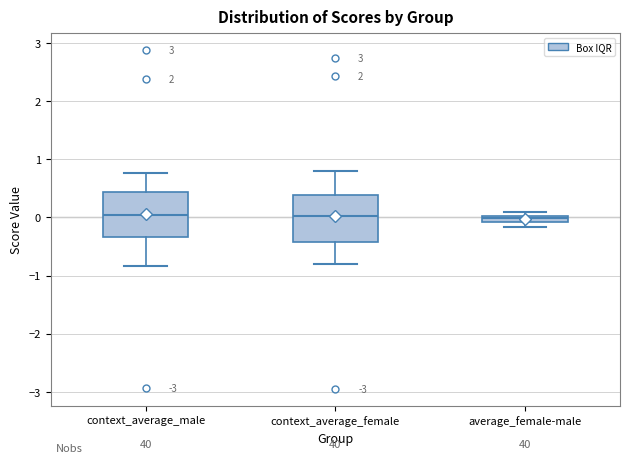

Where does the upper whisker of the box for context_average_female end on the y-axis? The values are not printed on the chart, so give them approximately, as read against the axis.

0.8